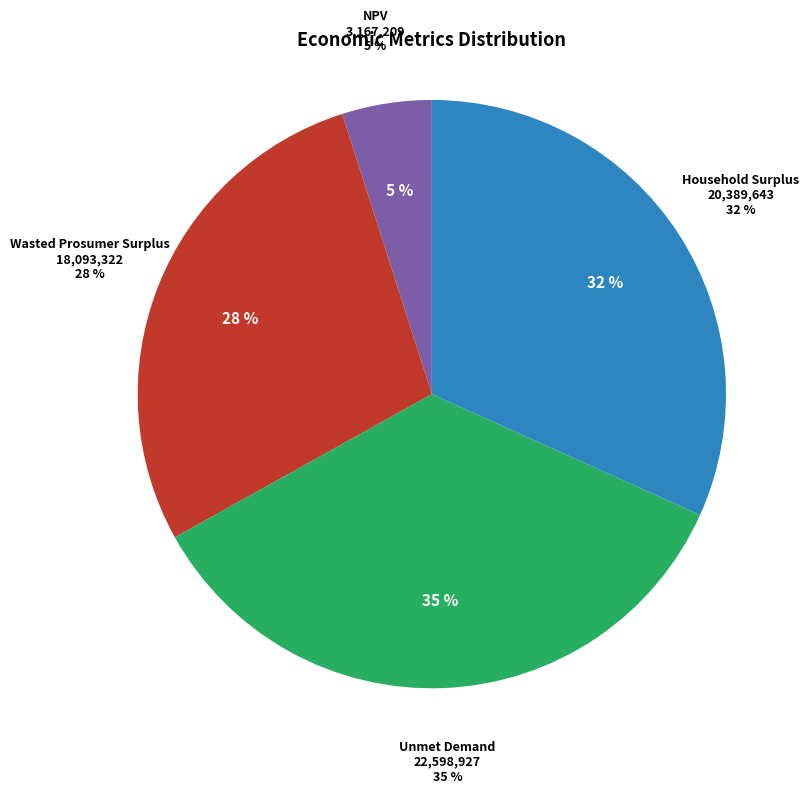

Count the number of slices in the pie.

4